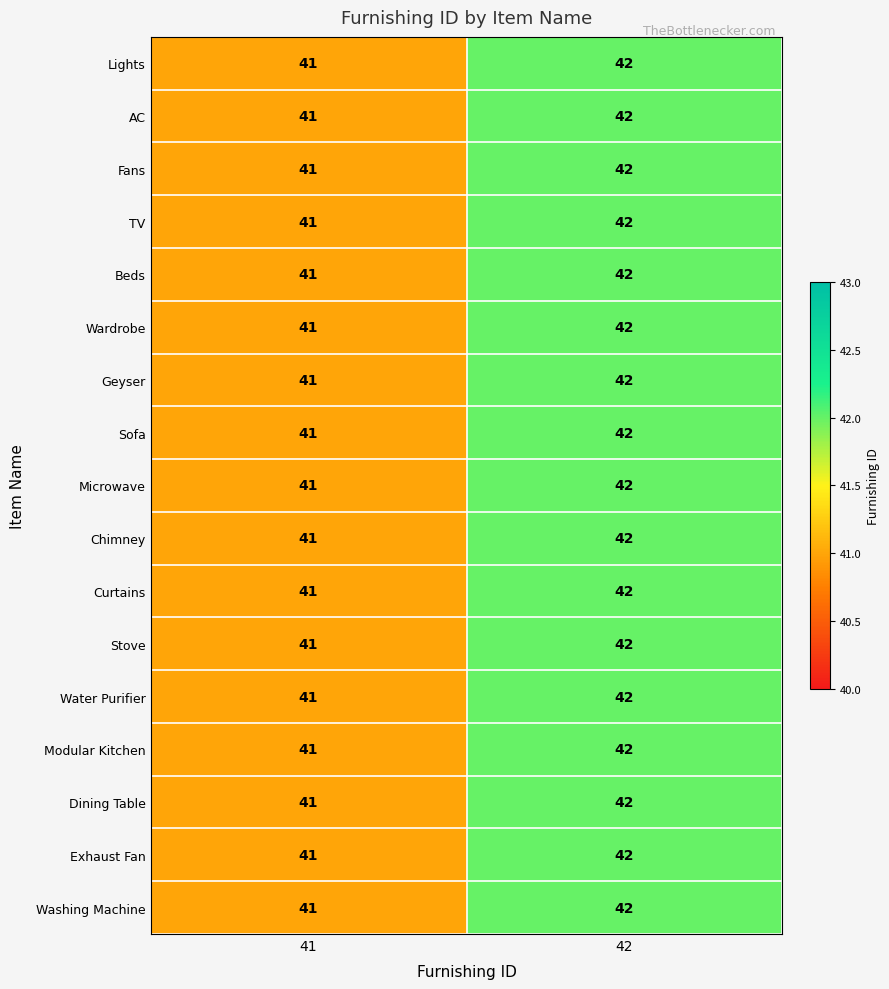

What is the sum of the Fans values at 42 and 41?

83